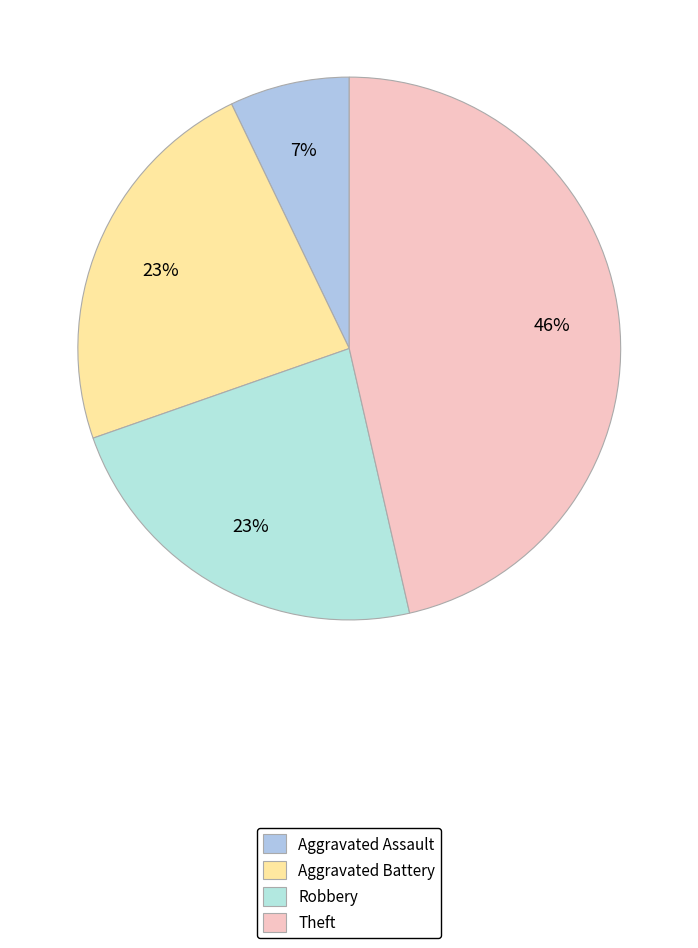

Does Aggravated Battery account for over 50% of the chart?

No